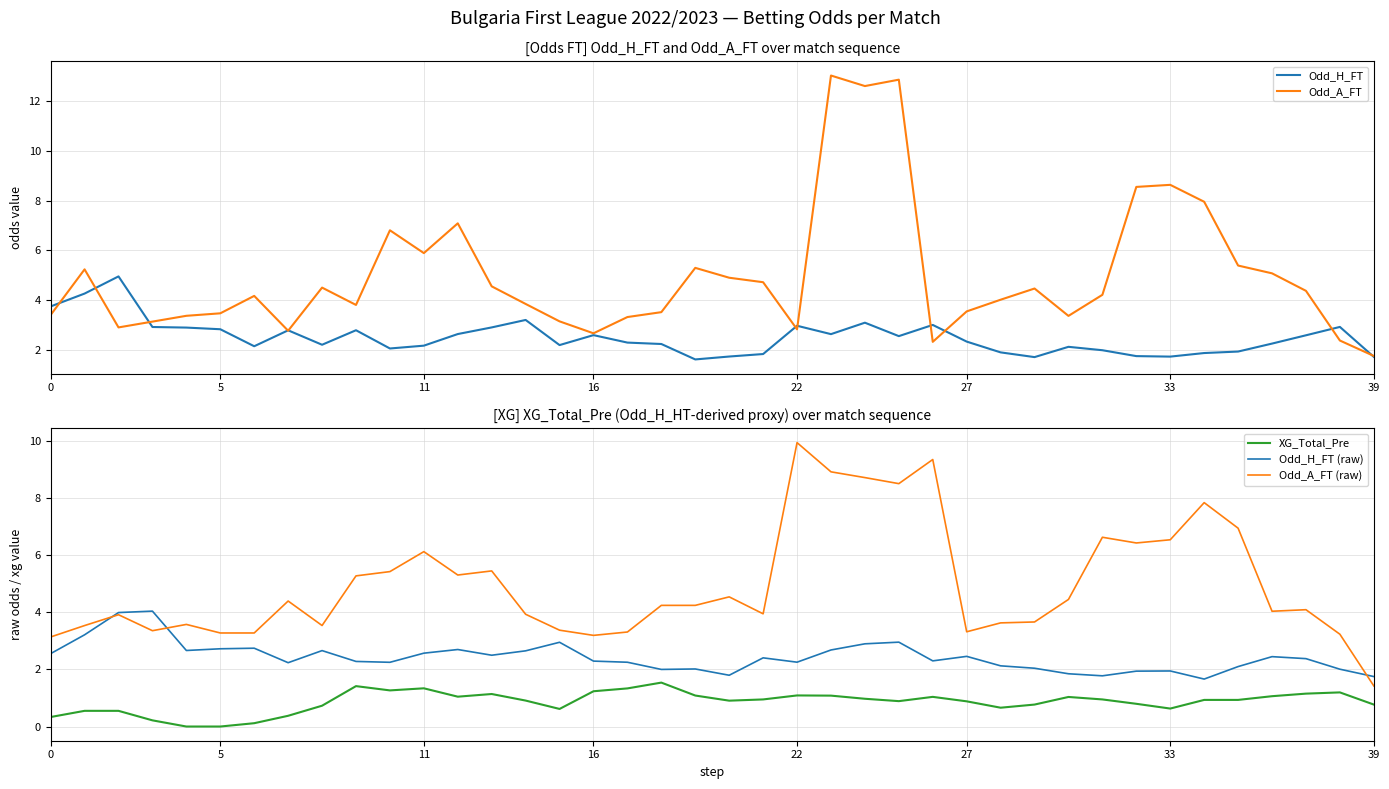

The Odd_A_FT (raw) series shows 4.0 at 36. True or false?

True